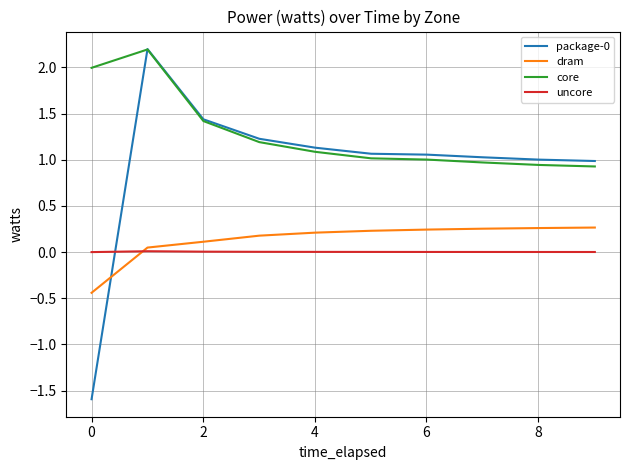

What is the highest value of the package-0 series?

2.2